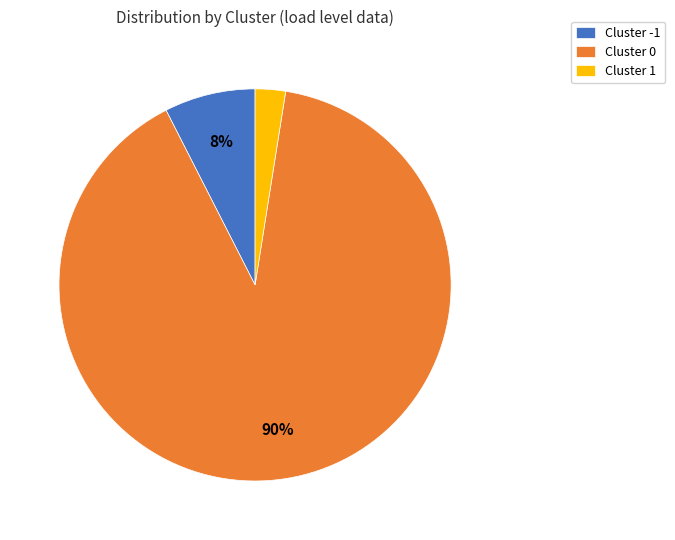

Rank the categories by value from lowest to highest.

Cluster 1, Cluster -1, Cluster 0